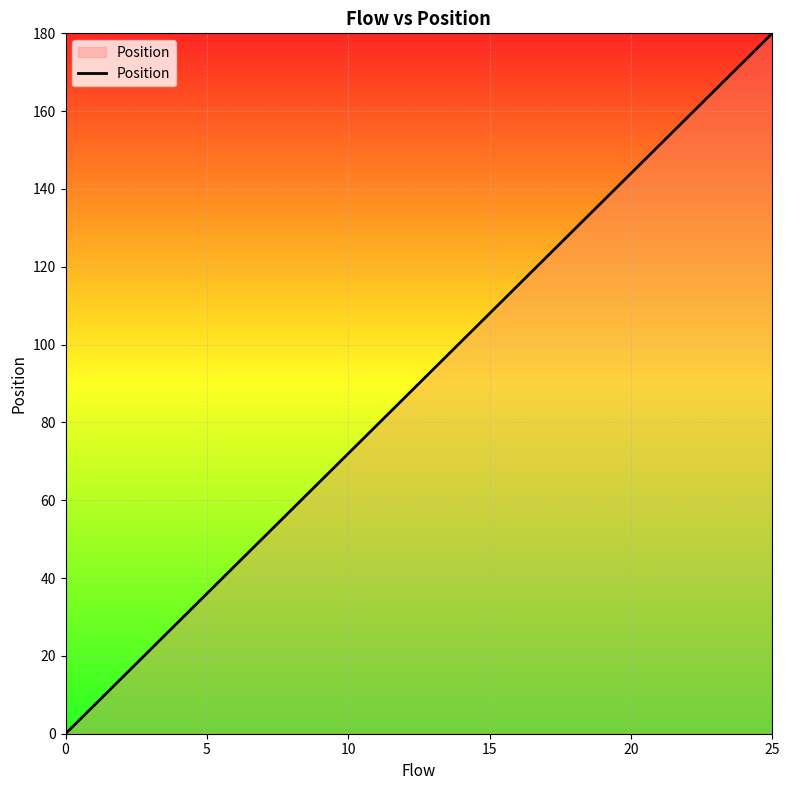

What is the difference between the maximum and minimum values?

180.0